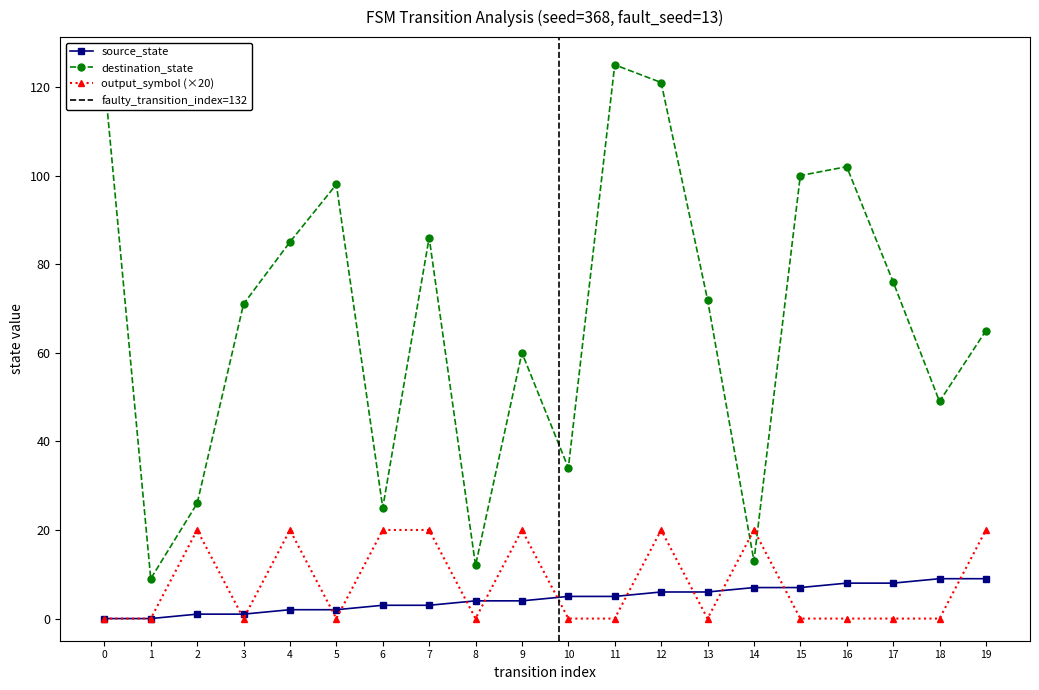

List the series in order of their peak value, lowest first.

source_state, output_symbol, destination_state